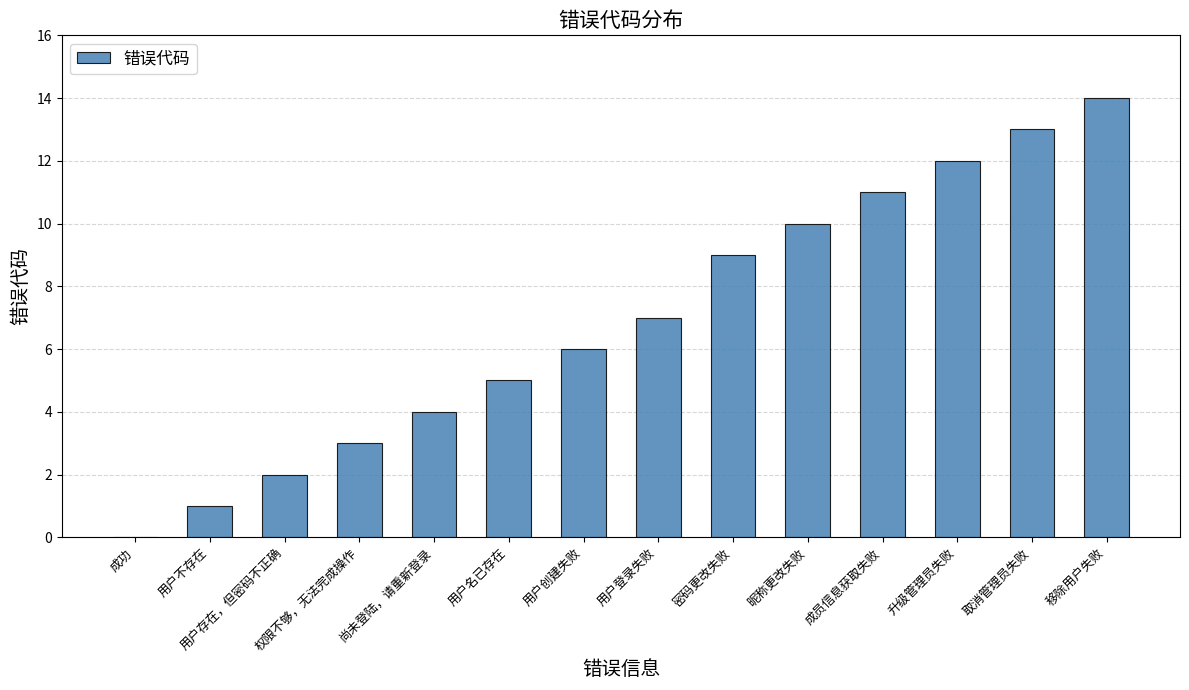

How many values are above zero?

13